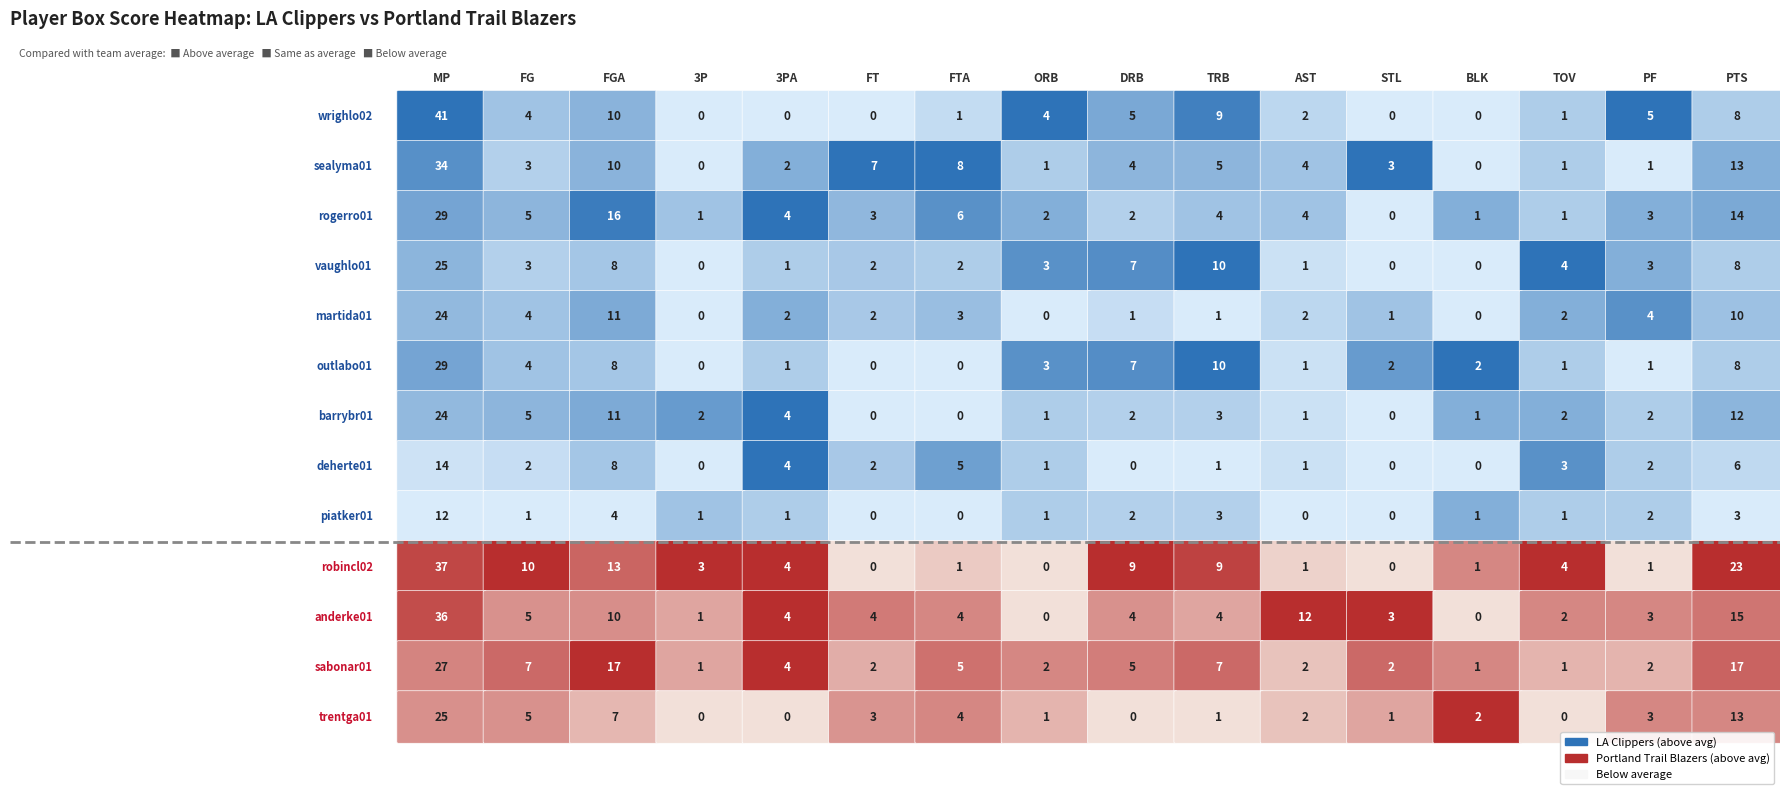

What is the sum of the outlabo01 values at 10 and 12?

3